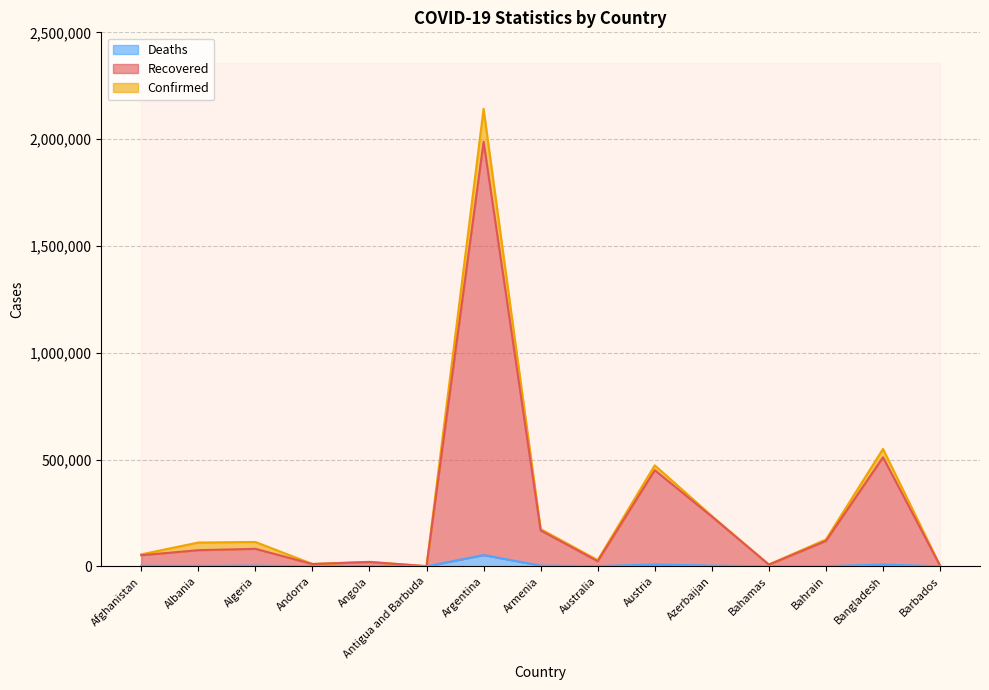

What is the total value across all series at Bangladesh?

1068592